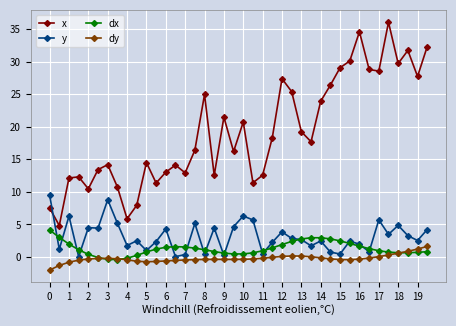

What is the sum of all dx values?

52.1